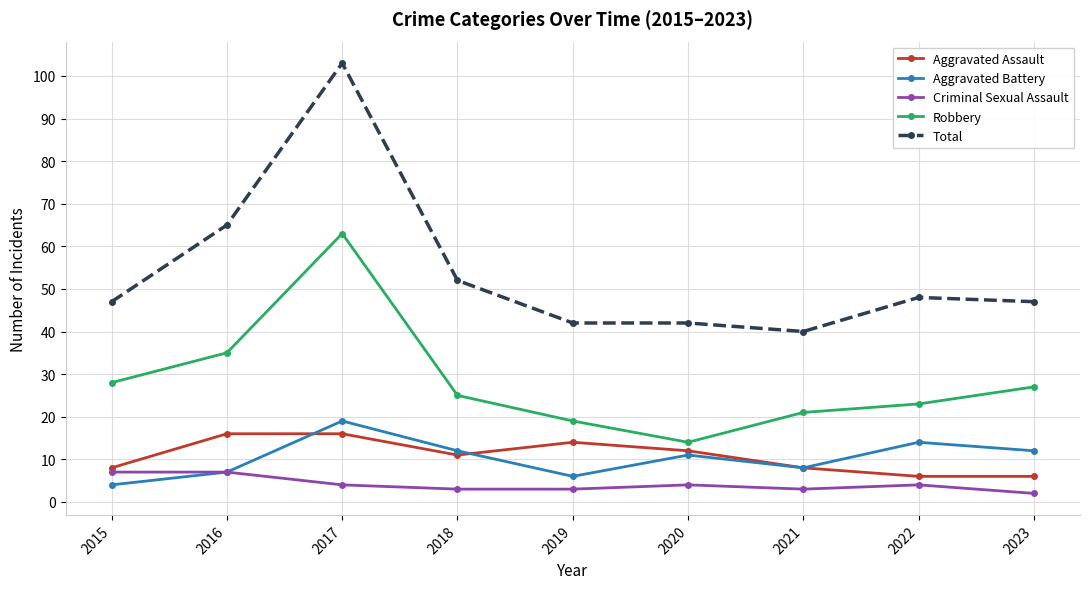

Rank the series at 2019 from lowest to highest value.

Criminal Sexual Assault, Aggravated Battery, Aggravated Assault, Robbery, Total